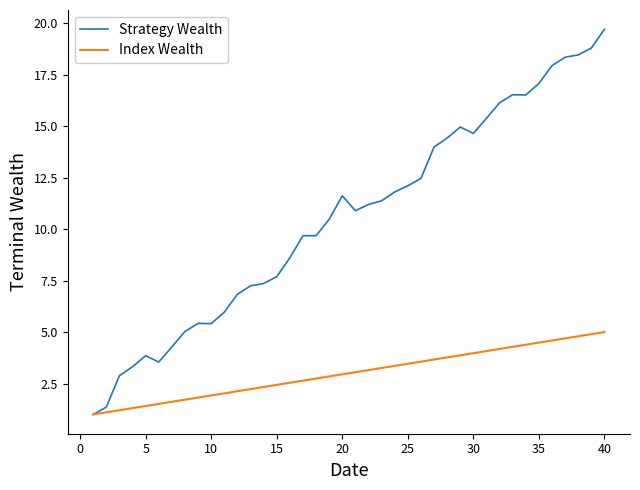

Which series has the largest range (max minus min)?

Strategy Wealth